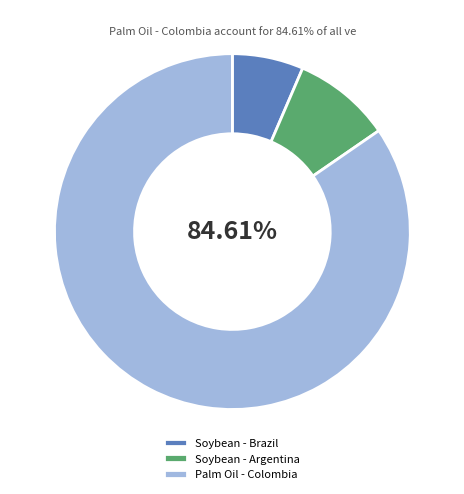

To the nearest percent, what is the combined percentage of Soybean - Brazil and Palm Oil - Colombia?

91%